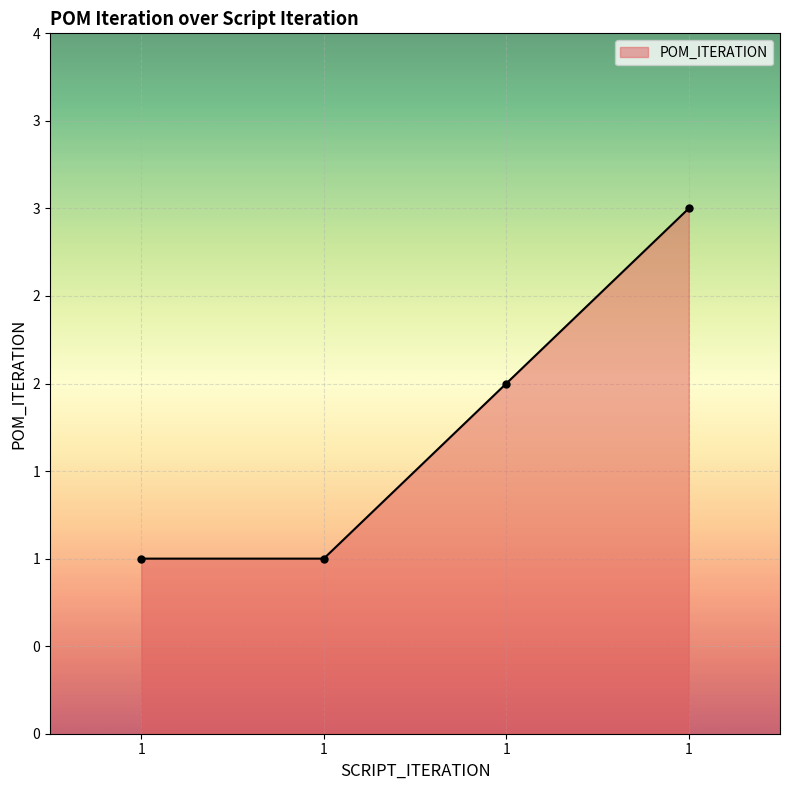

List the labels in order of value, largest first.

1, 1, 1, 1